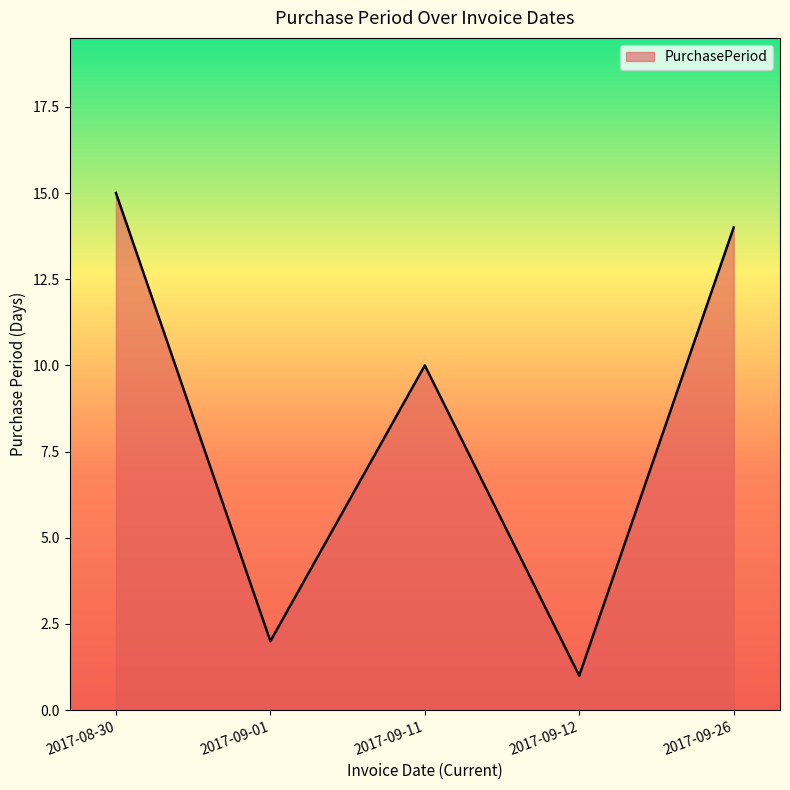

What is the sum of all values?

42